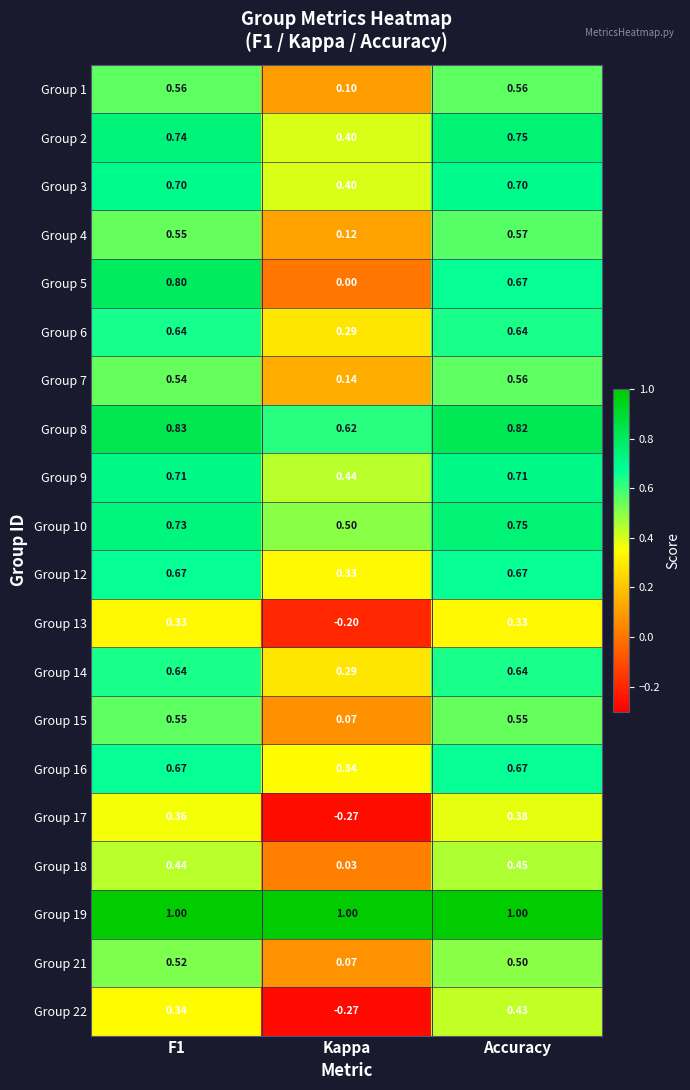

Which series has the largest range (max minus min)?

Group 5